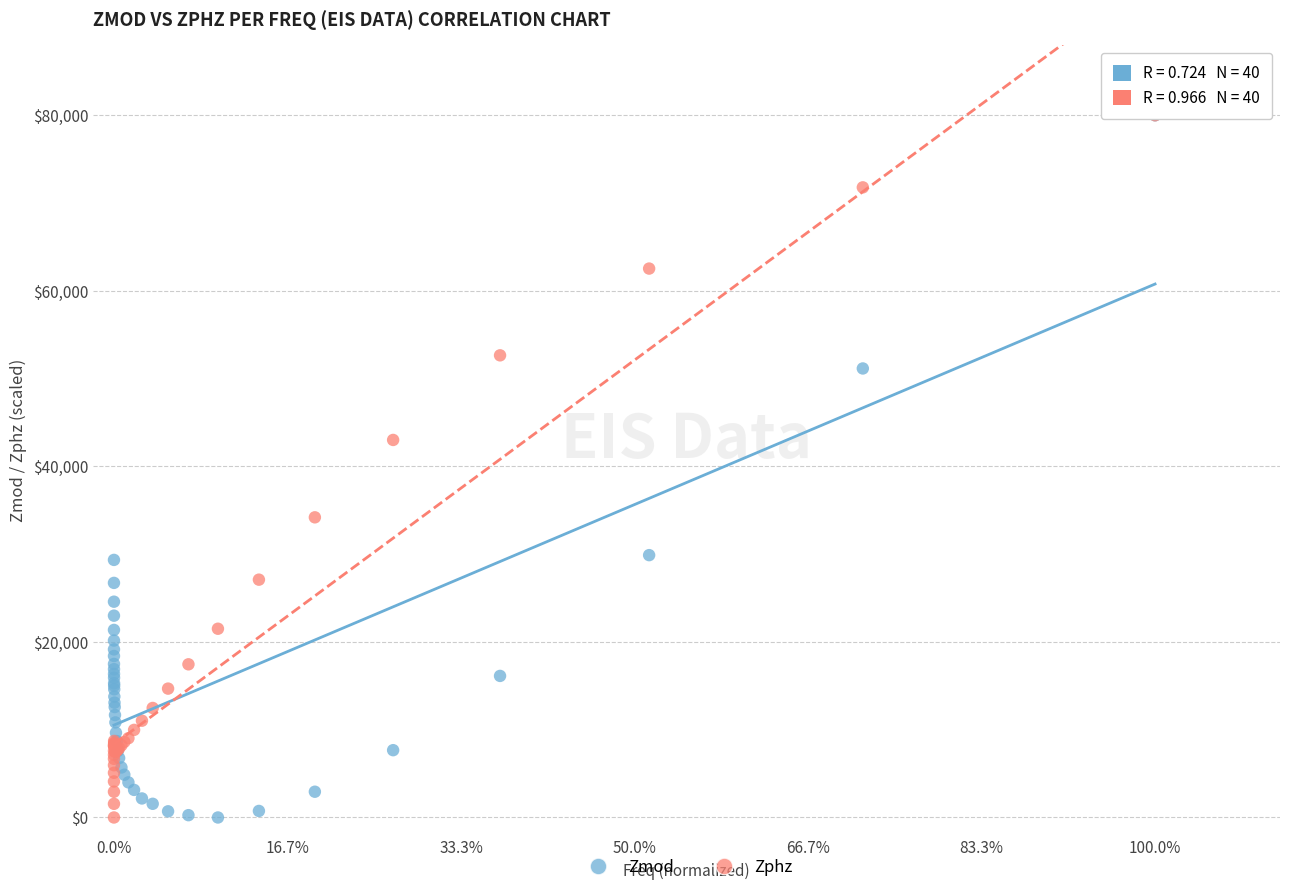

What are all the series names shown in the legend?

Zmod, Zphz